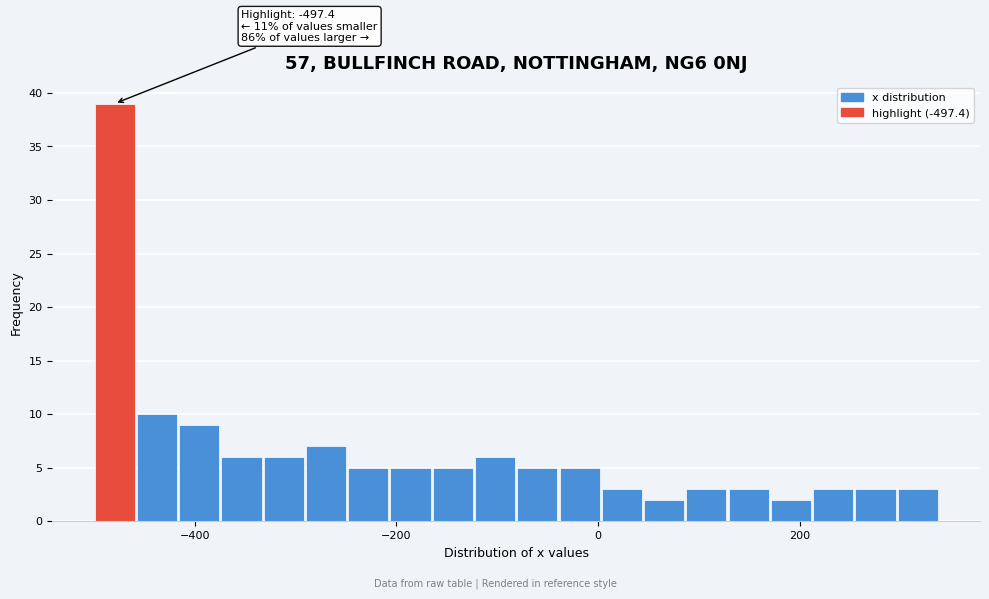

Around what value on the x-axis is the tallest bar? Give the approximate position of its centre, as read against the axis.

-480